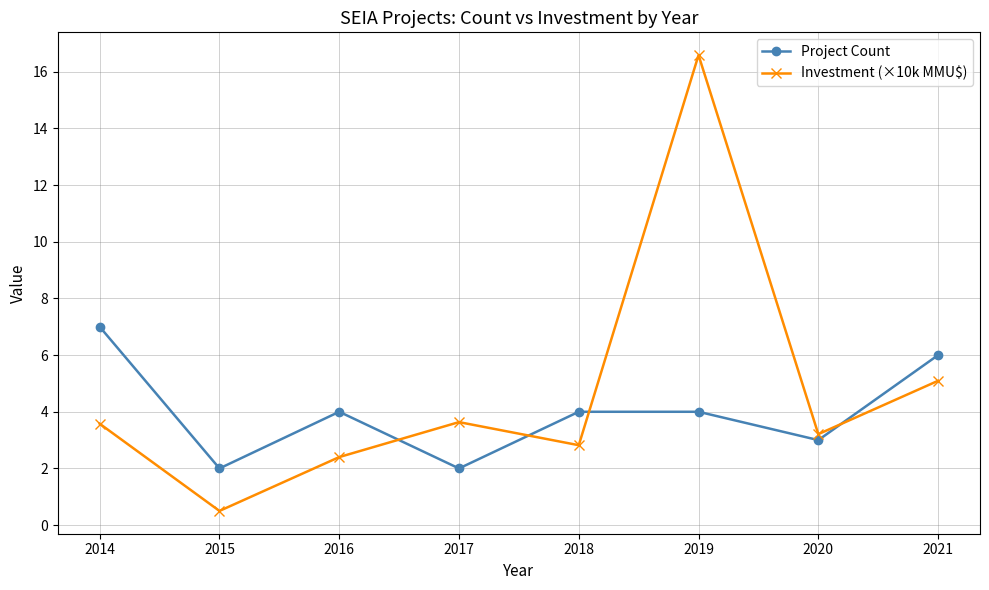

What is the difference between the highest and lowest values at 2014?

3.4